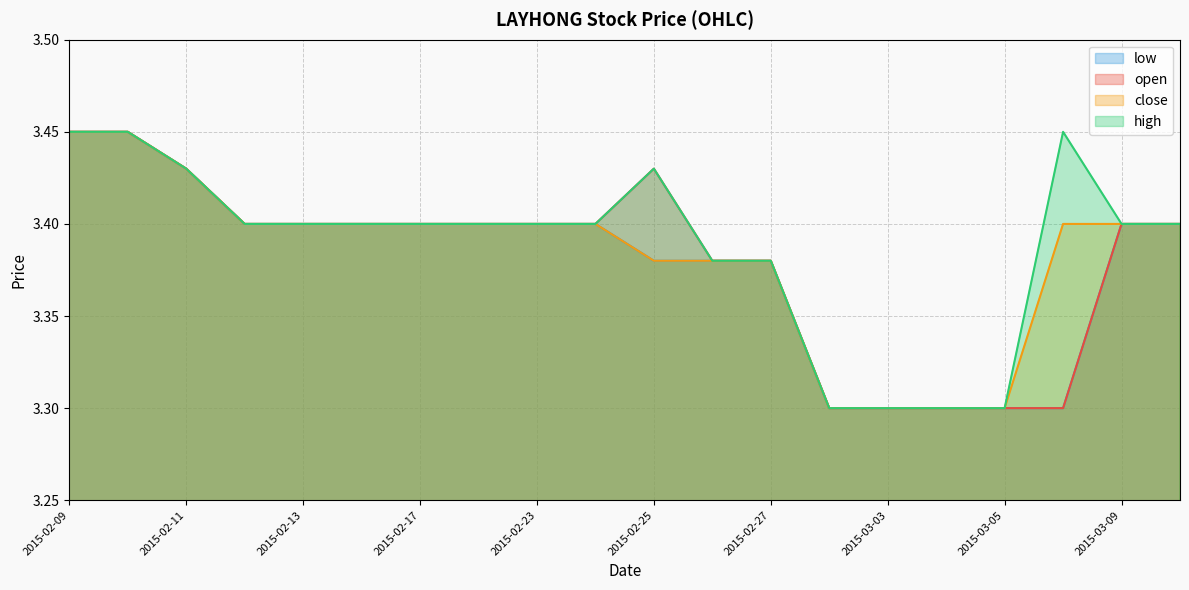

Count the high values in the range 3 to 4.

20